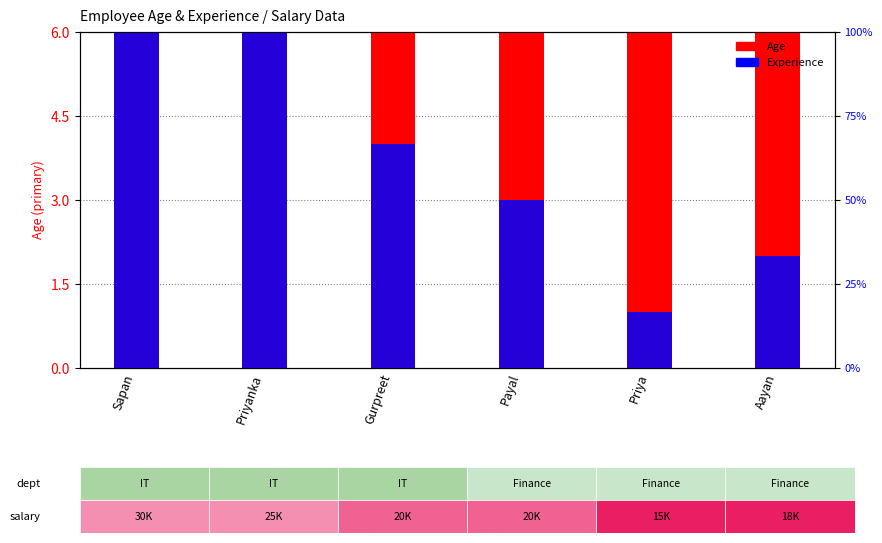

Reading left to right, what are all the values shown in this chart?

Age: 31	30	29	24	21	23
Experience: 10	8	4	3	1	2